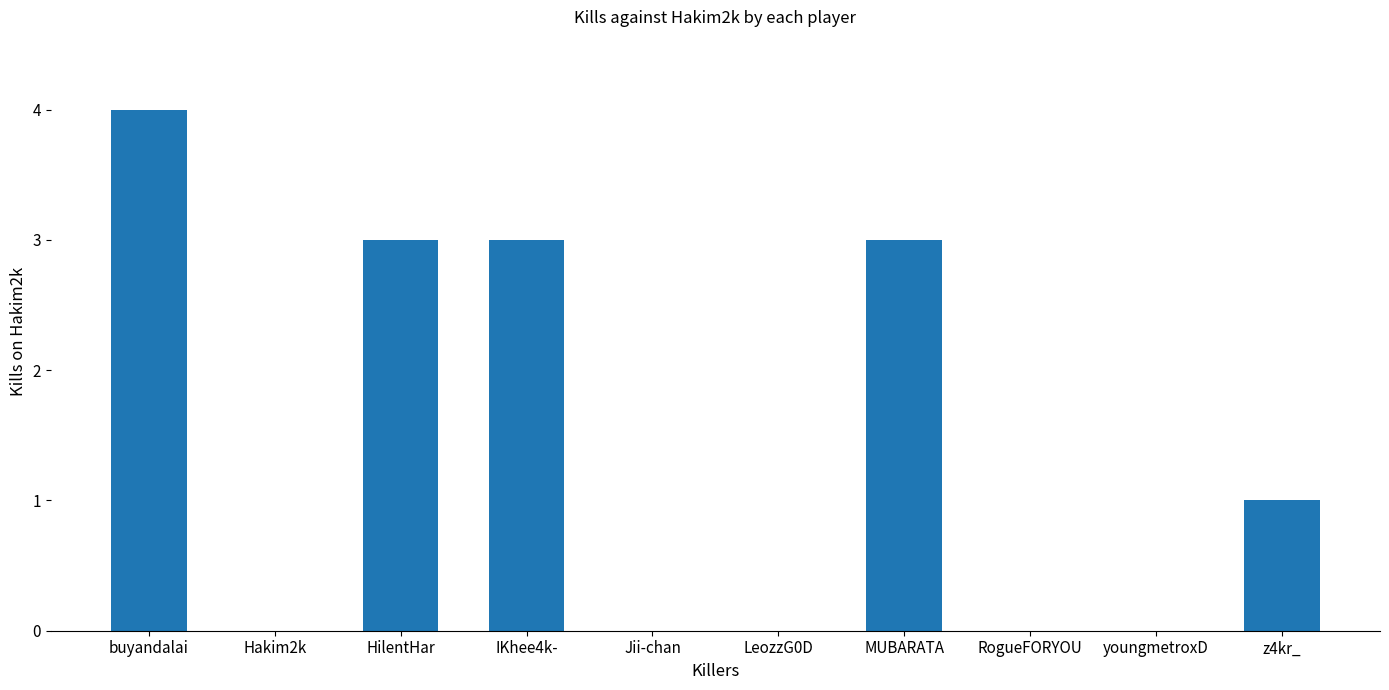

The chart shows a value of 2 at HilentHar. True or false?

False